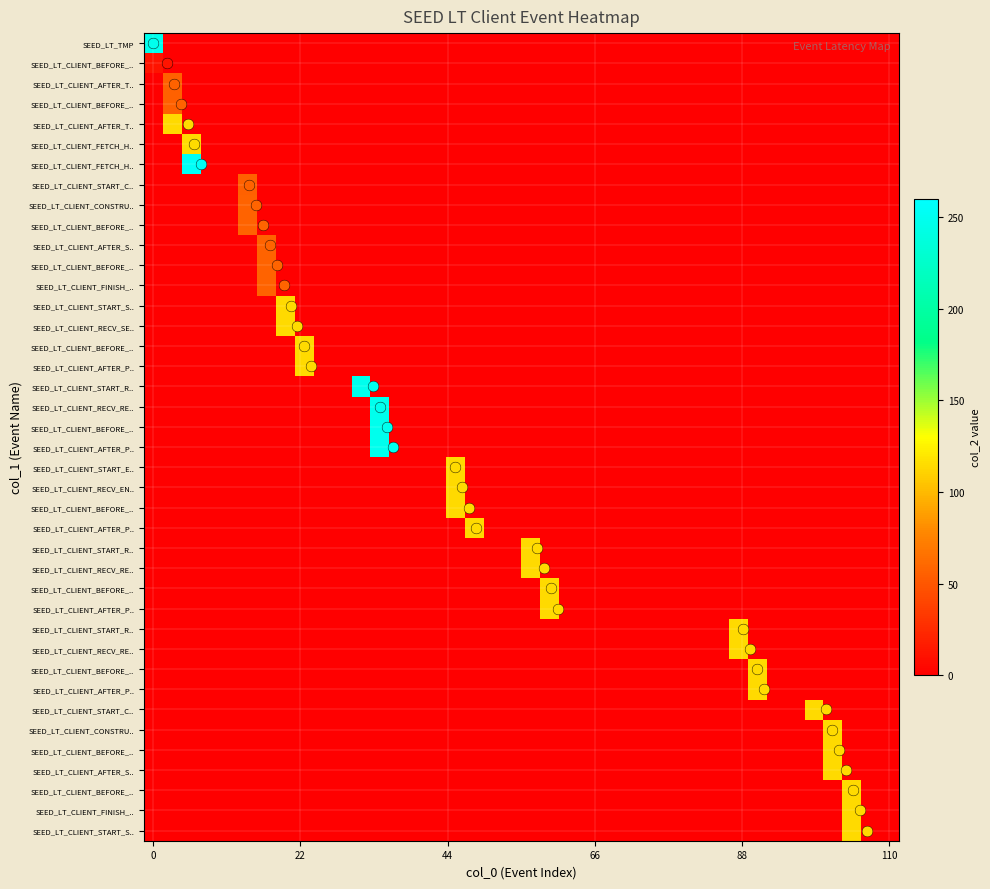

How many data points does each series have?

40